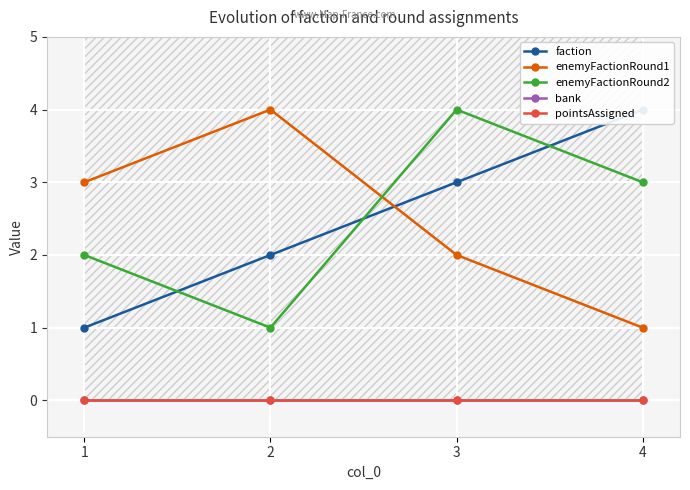

True or false: bank has more than 2 points higher than both neighbors.

False